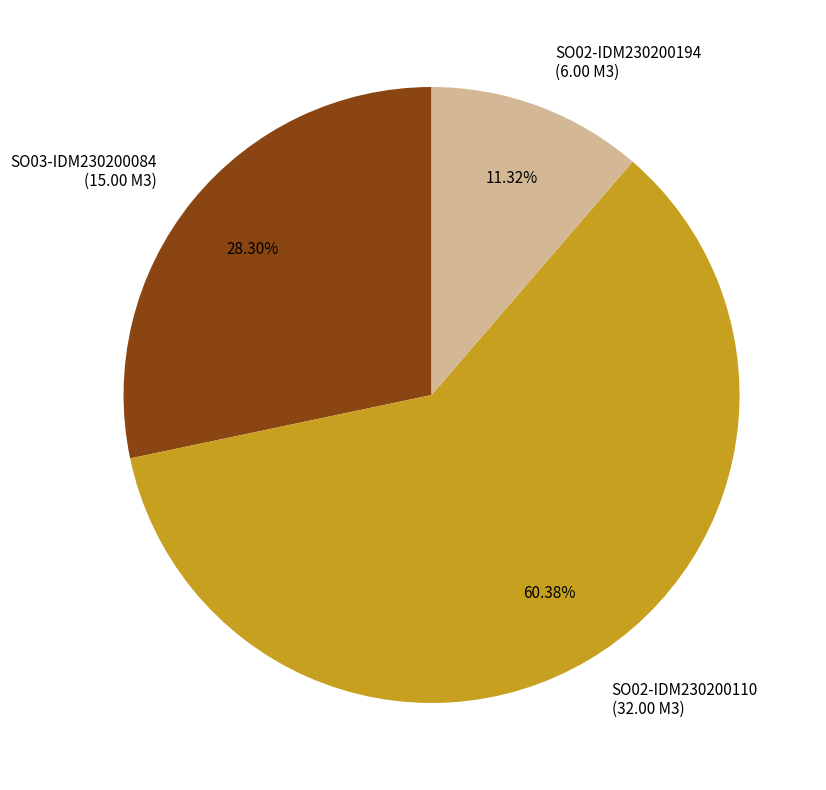

What percentage do SO02-IDM230200110 and SO02-IDM230200194 together represent?

71.7%